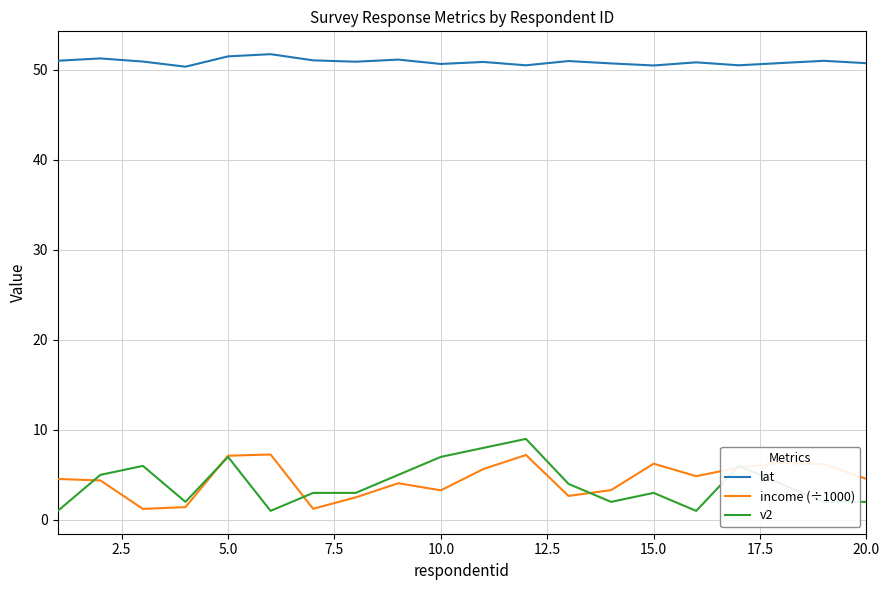

True or false: v2 and lat cross at least once.

False